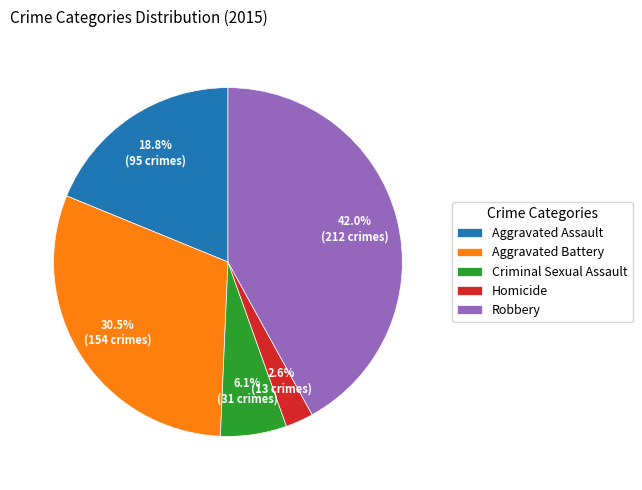

Between Aggravated Assault and Aggravated Battery, which is larger?

Aggravated Battery